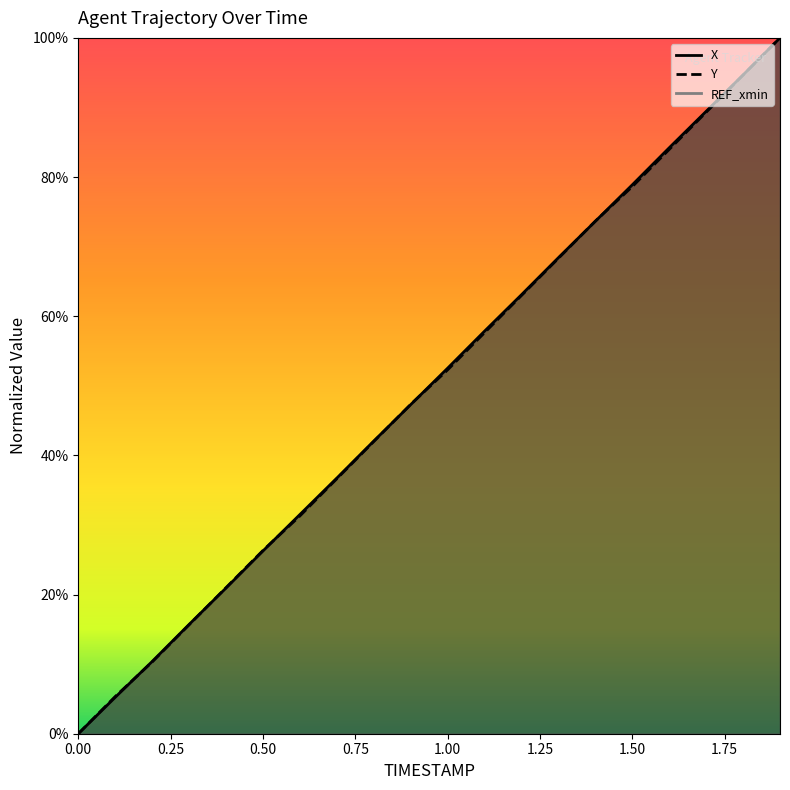

Between 0.7 and 1.1, which series saw the biggest shift?

X